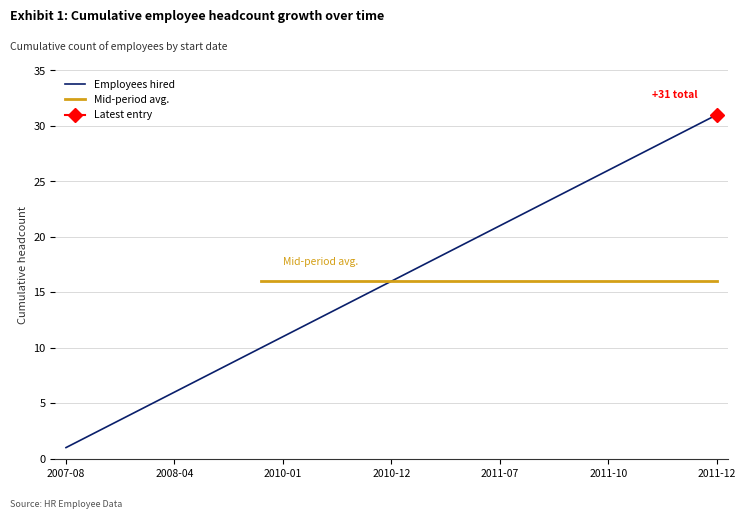

What is the label of the 1st point from the right?

2011-12